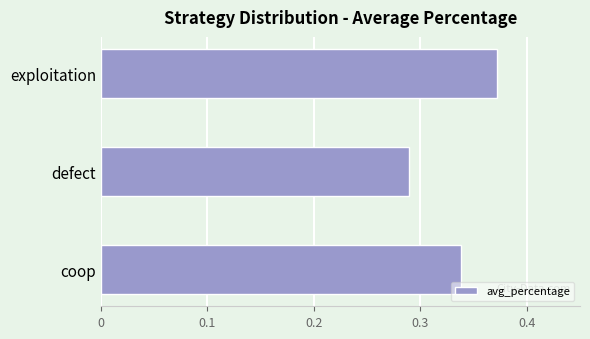

List the labels in order of value, smallest first.

defect, coop, exploitation